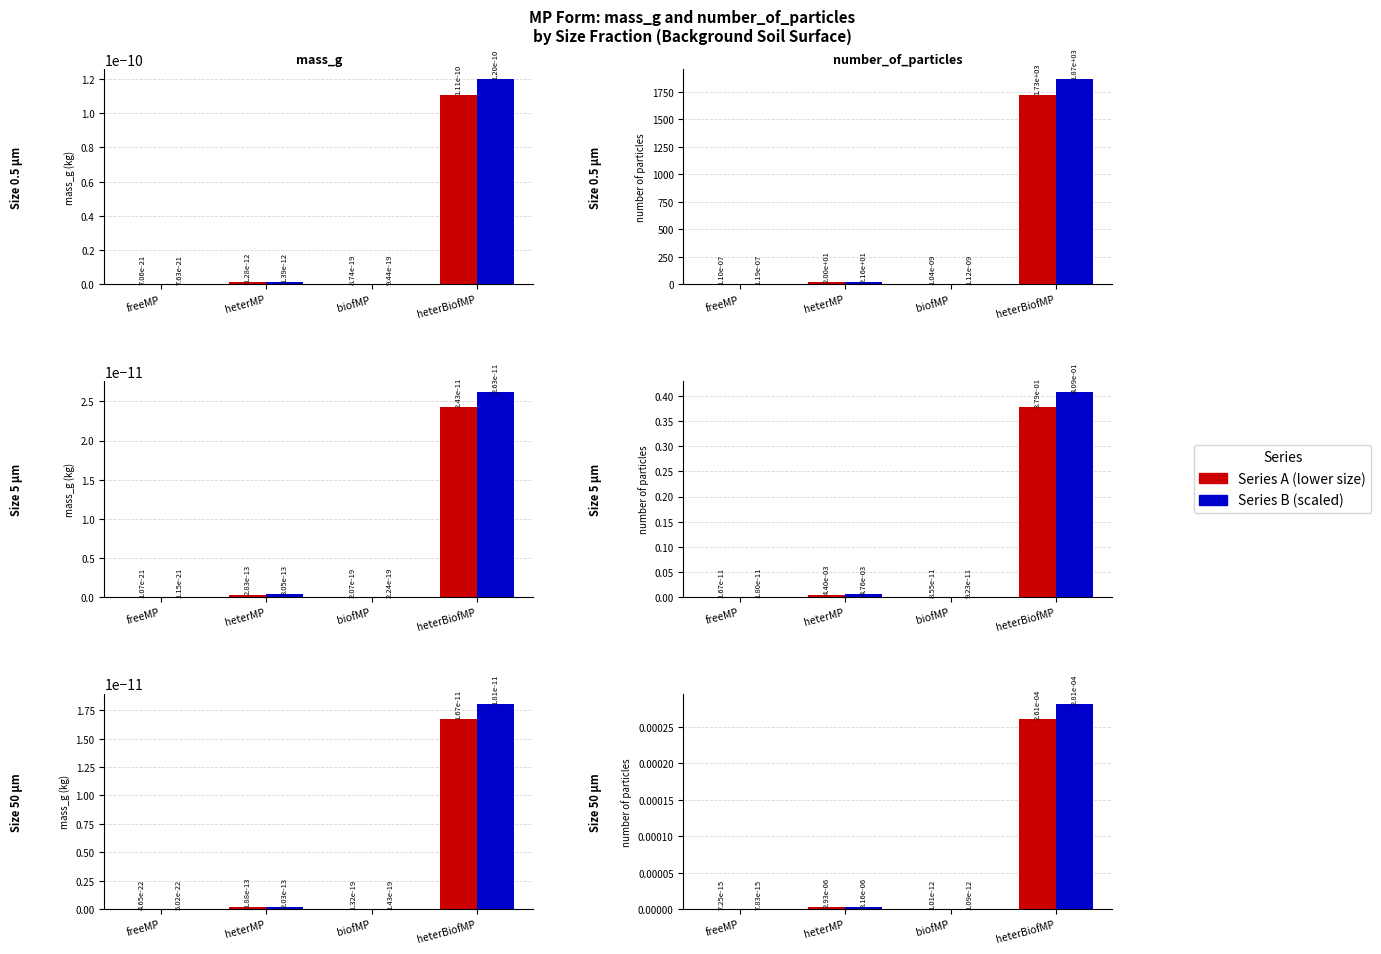

The Series B series shows 0.0 at heterMP. True or false?

False